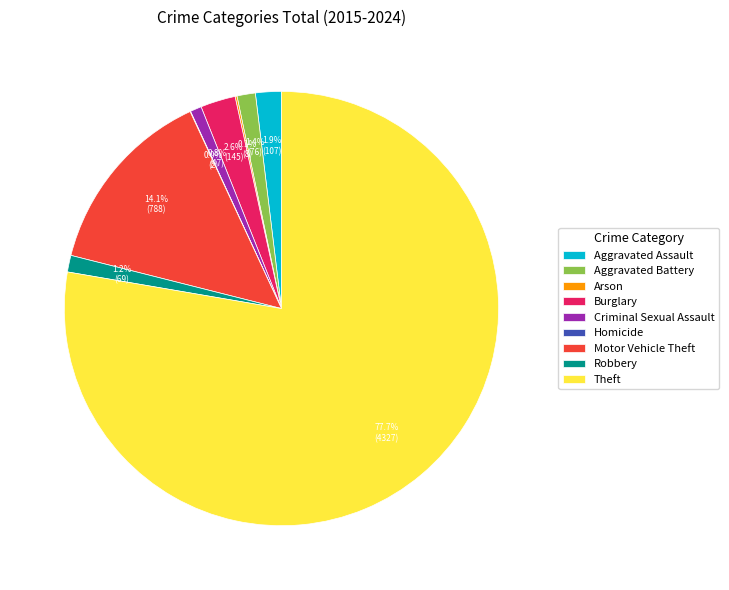

What is the majority slice?

Theft